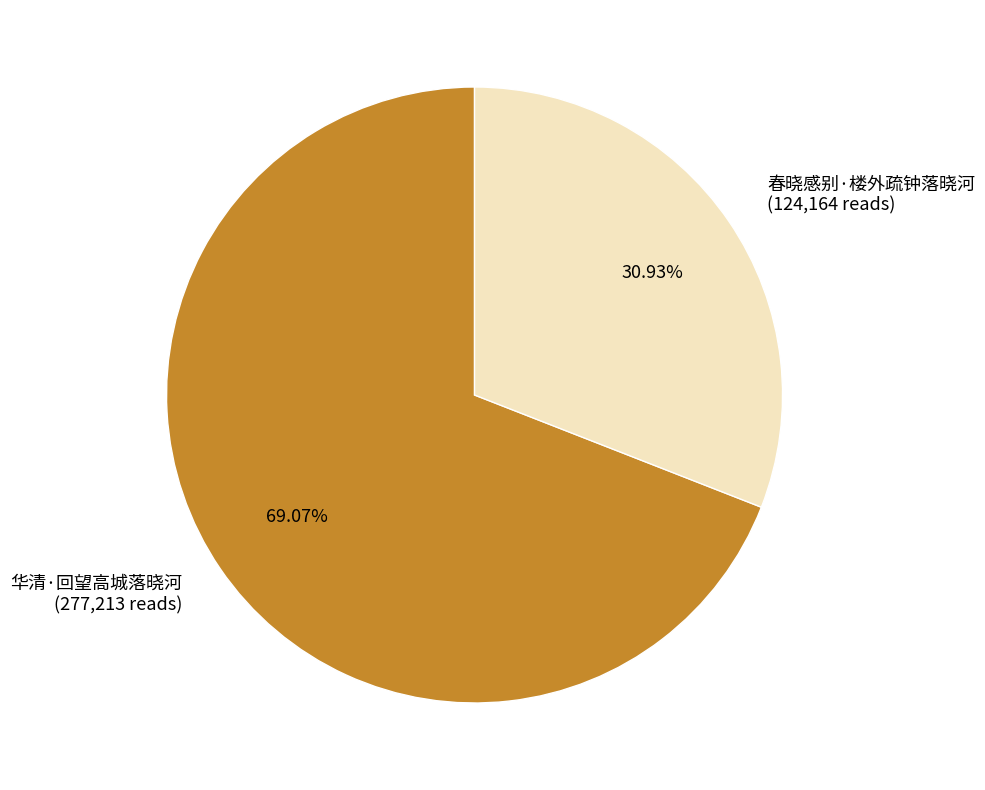

What is the largest slice in the pie chart?

华清·回望高城落晓河